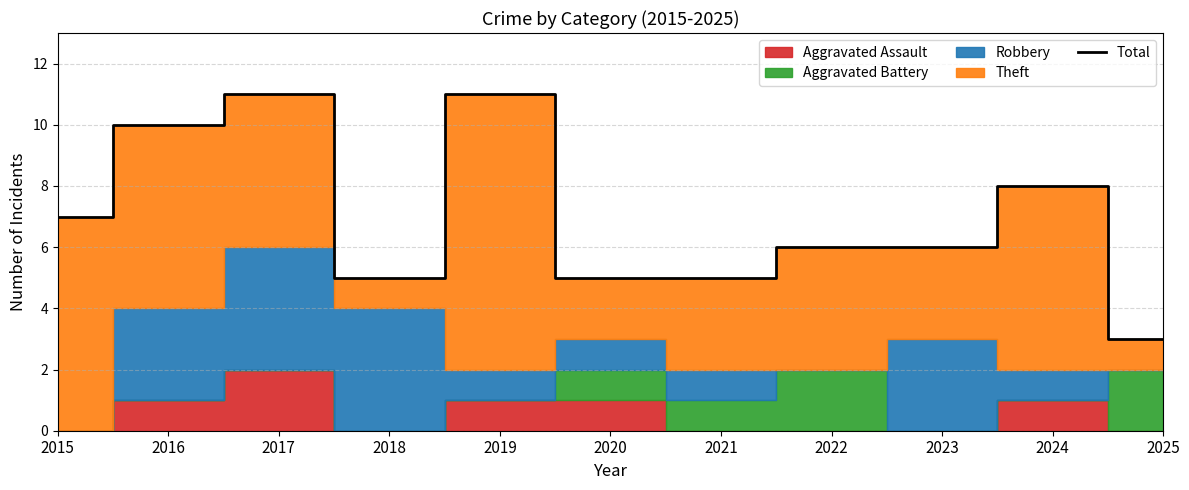

The value at 2017 is 11. True or false?

True